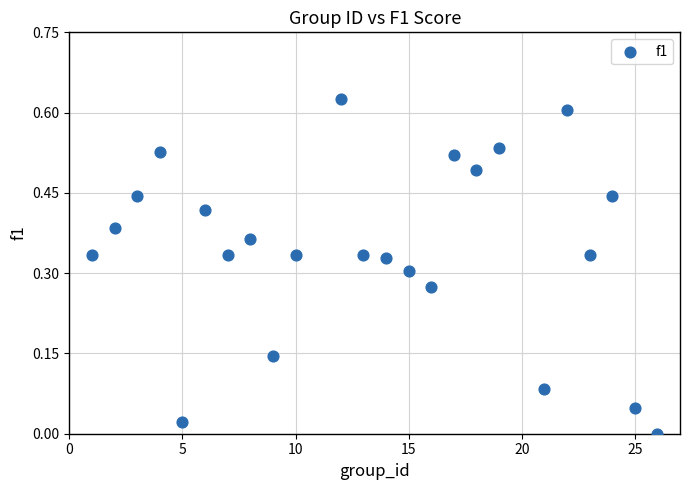

What is the range of X values (max minus min)?

25.0